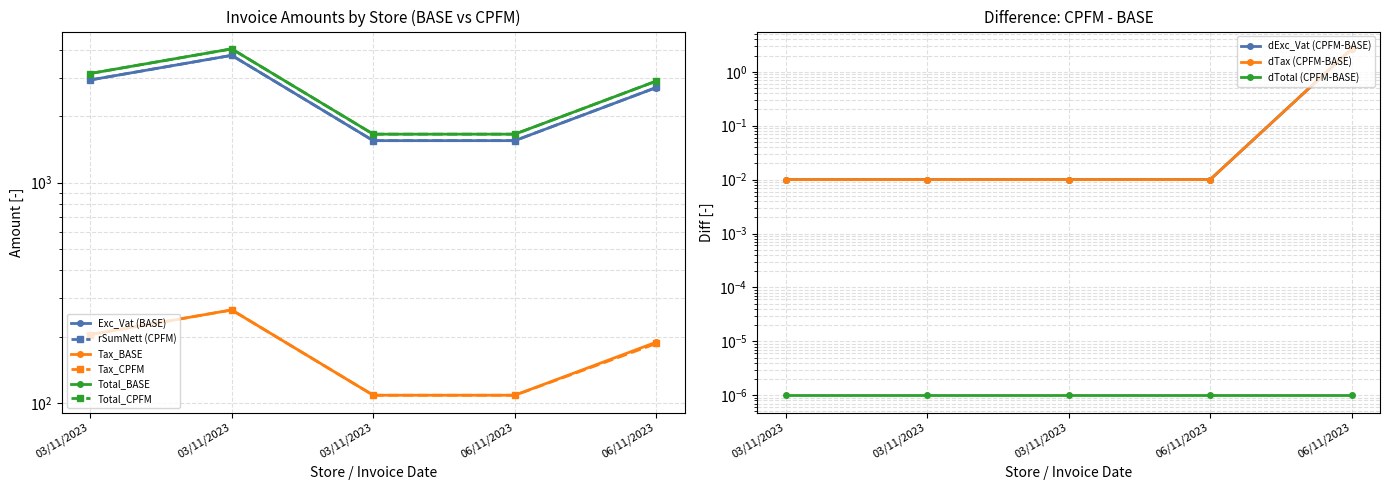

Which category has the highest value in the rSumNett series?

03/11/2023